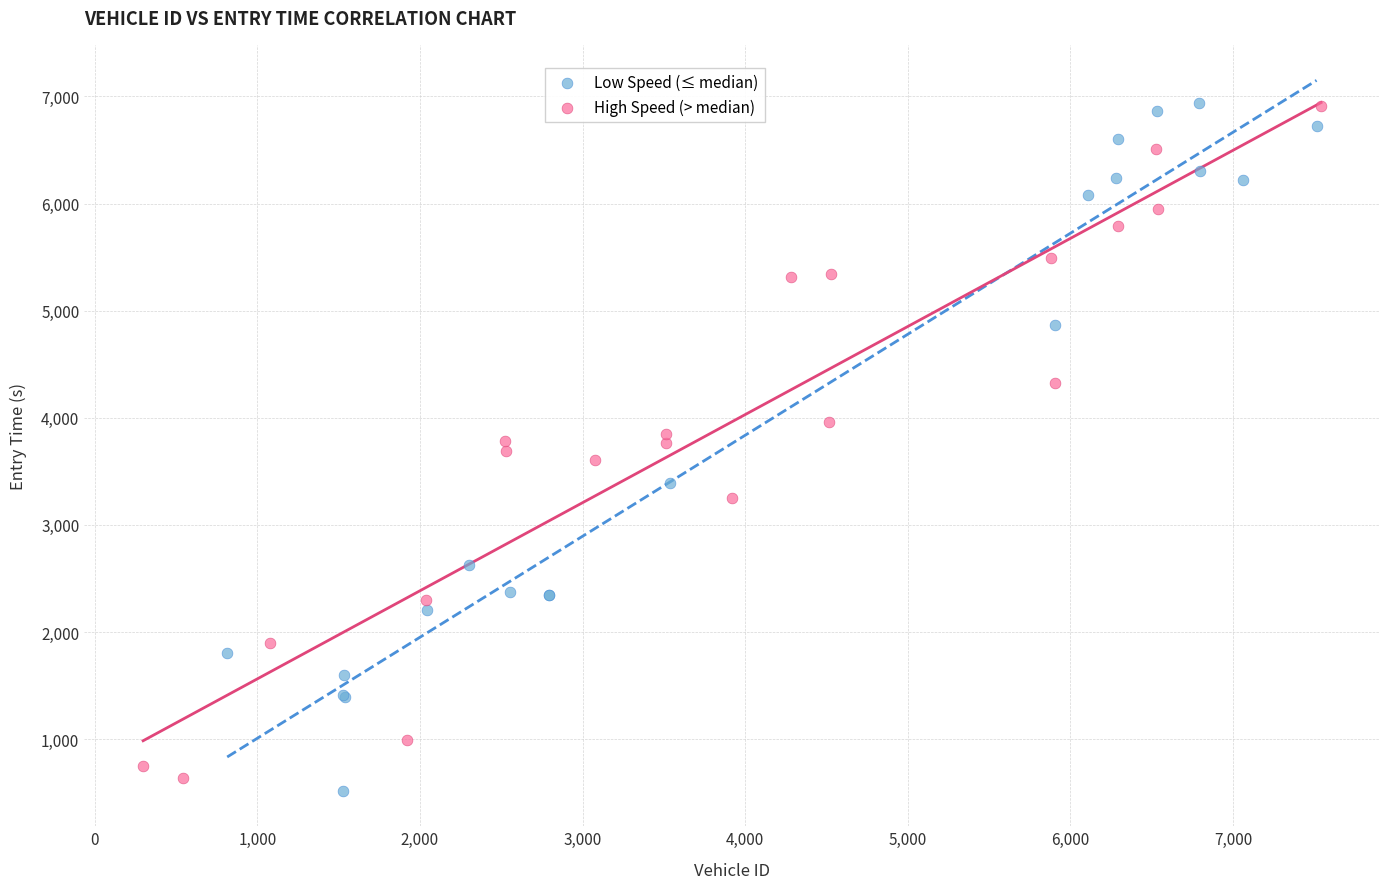

Which series has the largest Y range (max minus min)?

Low Speed (≤ median)